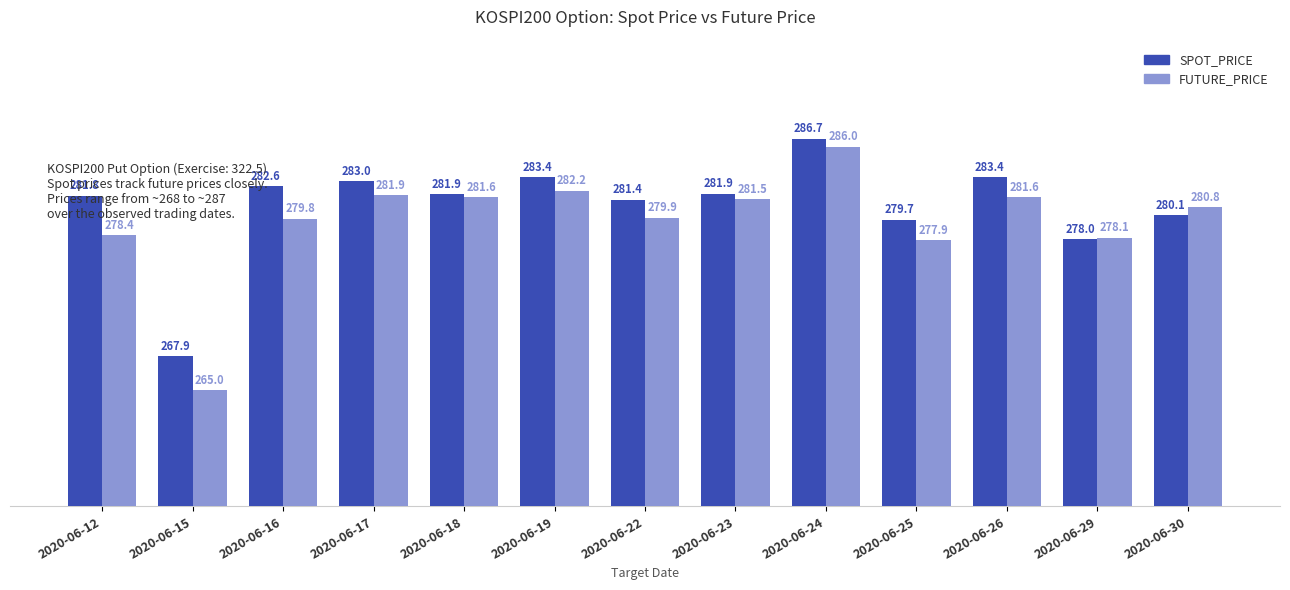

At which label does SPOT_PRICE first exceed 281?

2020-06-12